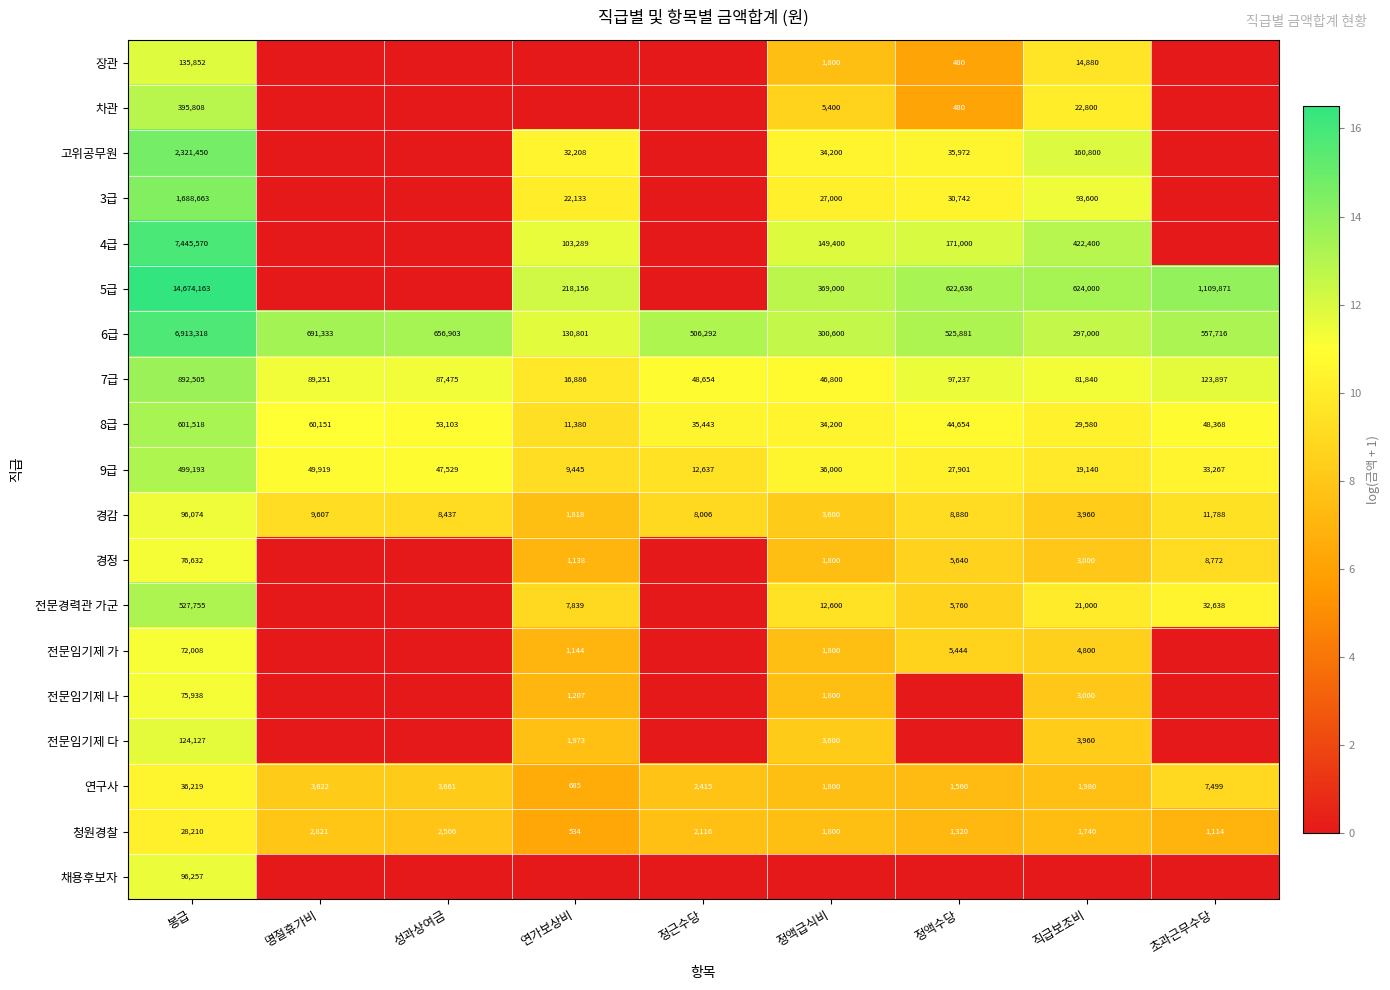

How many series are shown in this chart?

19